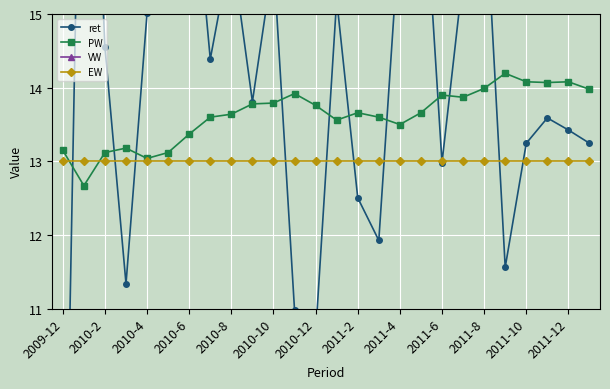

What is the difference between the maximum and minimum values in the ret series?

15.2